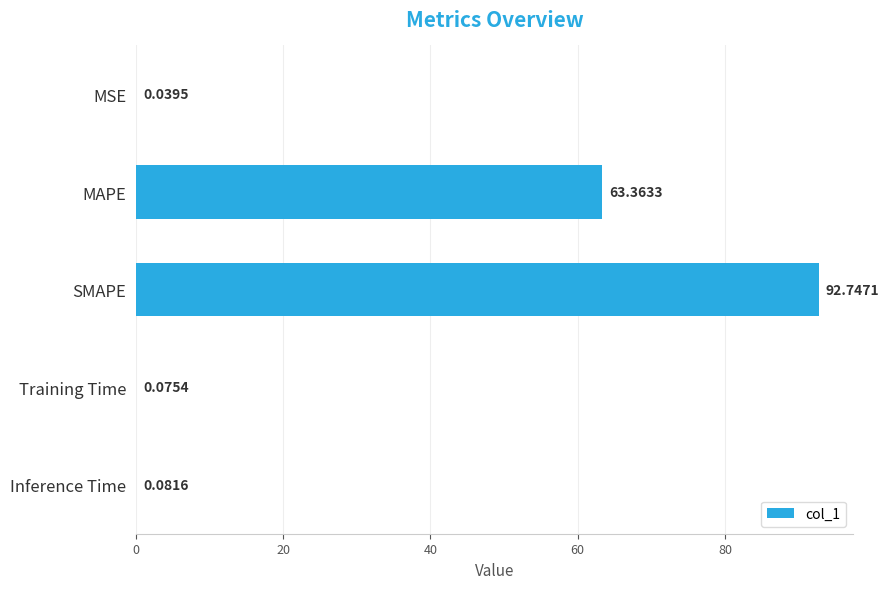

What is the change in value from MAPE to Inference Time?

-63.3